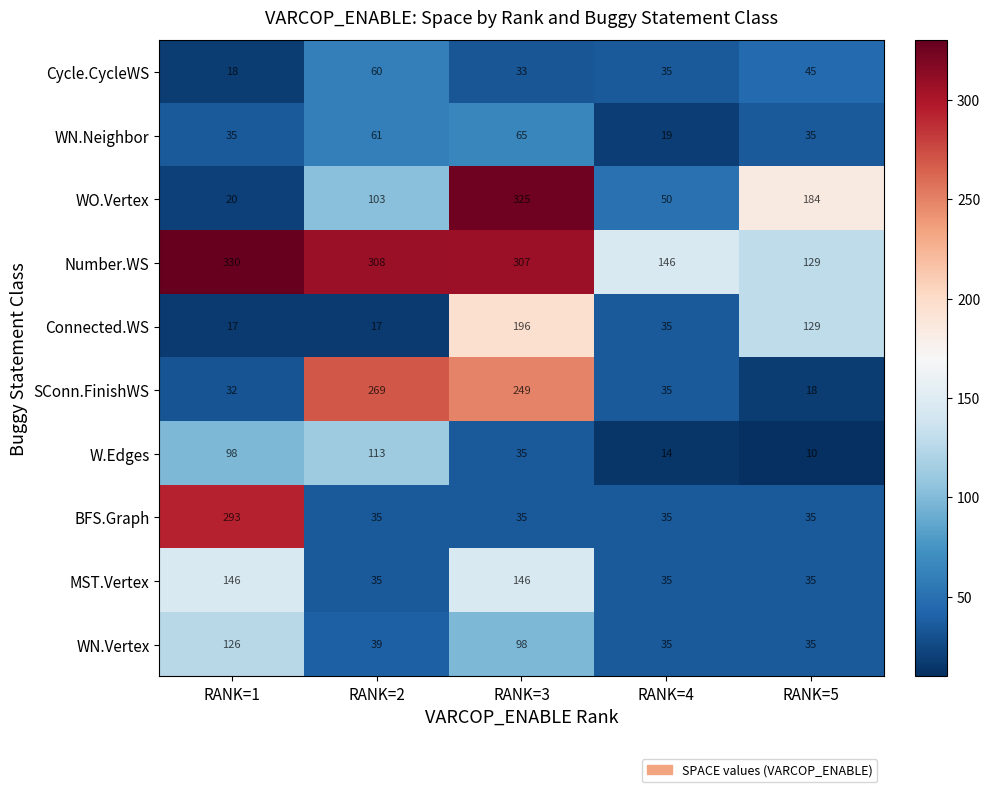

The WN.Neighbor series shows 15 at RANK=3. True or false?

False